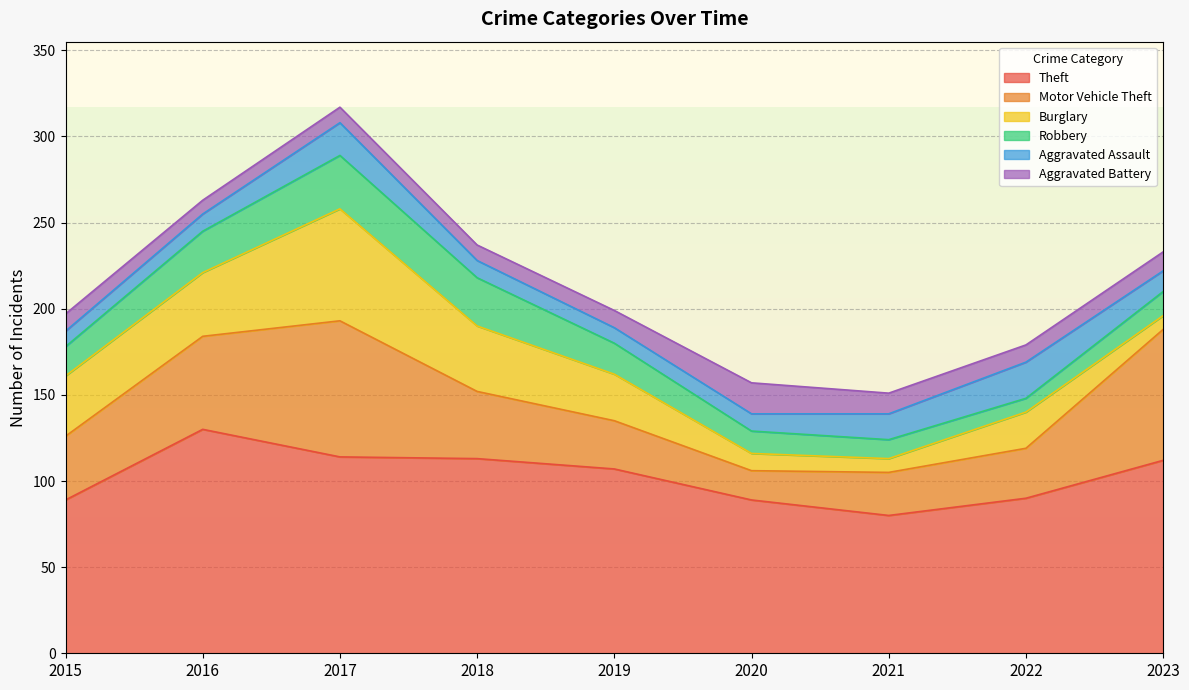

Rank the series at 2015 from lowest to highest value.

Aggravated Assault, Aggravated Battery, Robbery, Burglary, Motor Vehicle Theft, Theft